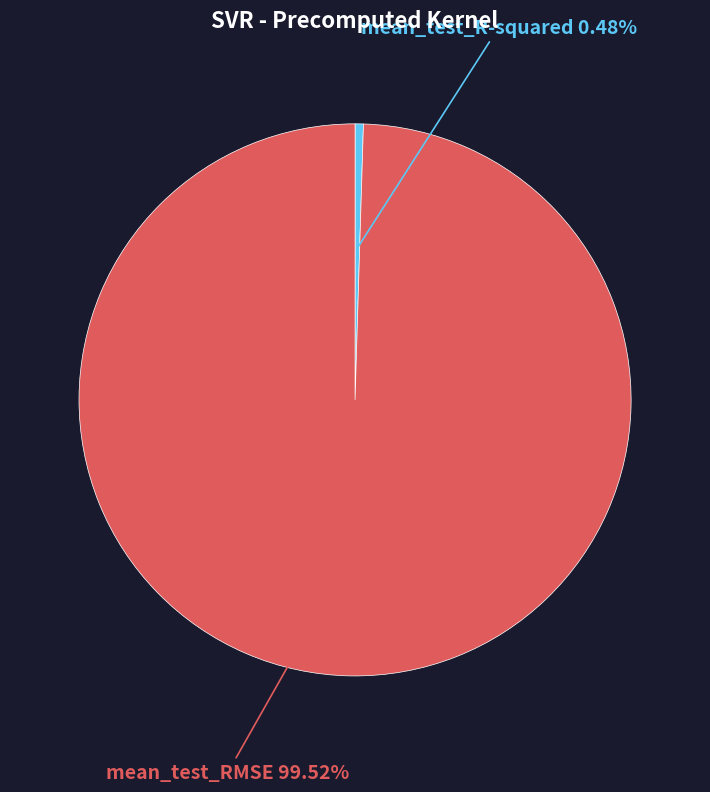

To the nearest percent, what portion does mean_test_RMSE represent?

100%